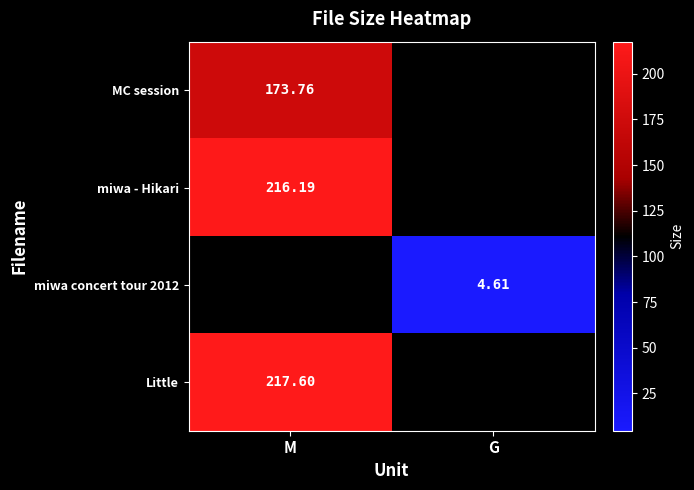

Is the value of Little at M greater than the value of miwa concert tour 2012 at G?

Yes